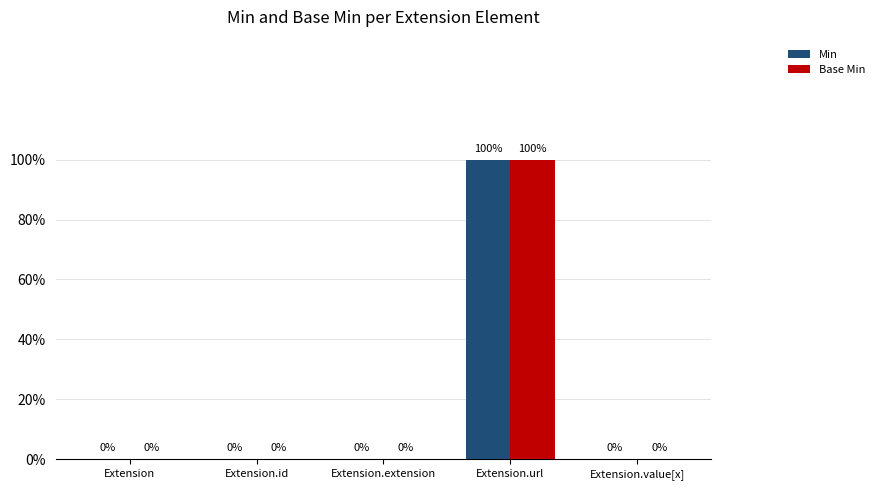

Between Extension.id and Extension, which is larger?

Extension.id